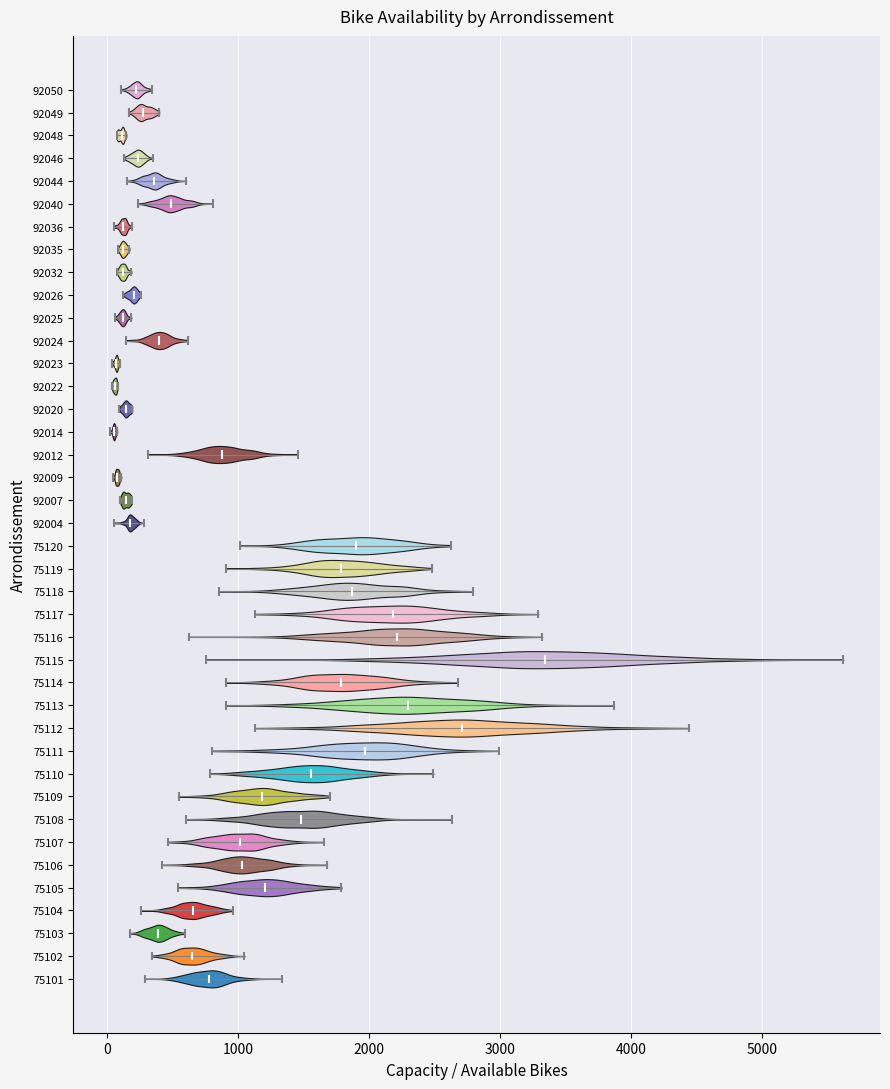

Reading bottom to top, read every violin against the x-axis: where its median line is, and the lowest and highest points it reaches. The values are not printed on the chart, so give them approximately, as read against the axis.

75101: median line 800, lowest point 300, highest point 1300
75102: median line 700, lowest point 300, highest point 1100
75103: median line 400, lowest point 200, highest point 600
75104: median line 700, lowest point 300, highest point 1000
75105: median line 1200, lowest point 500, highest point 1800
75106: median line 1000, lowest point 400, highest point 1700
75107: median line 1000, lowest point 500, highest point 1700
75108: median line 1500, lowest point 600, highest point 2600
75109: median line 1200, lowest point 600, highest point 1700
75110: median line 1600, lowest point 800, highest point 2500
75111: median line 2000, lowest point 800, highest point 3000
75112: median line 2700, lowest point 1100, highest point 4400
75113: median line 2300, lowest point 900, highest point 3900
75114: median line 1800, lowest point 900, highest point 2700
75115: median line 3300, lowest point 800, highest point 5600
75116: median line 2200, lowest point 600, highest point 3300
75117: median line 2200, lowest point 1100, highest point 3300
75118: median line 1900, lowest point 900, highest point 2800
75119: median line 1800, lowest point 900, highest point 2500
75120: median line 1900, lowest point 1000, highest point 2600
92004: median line 200, lowest point 100, highest point 300
92007: median line 100, lowest point 100, highest point 200
92009: median line 100, lowest point 0, highest point 100
92012: median line 900, lowest point 300, highest point 1500
92014: median line 100, lowest point 0, highest point 100
92020: median line 100, lowest point 100, highest point 200
92022: median line 100, lowest point 0, highest point 100
92023: median line 100, lowest point 0, highest point 100
92024: median line 400, lowest point 100, highest point 600
92025: median line 100, lowest point 100, highest point 200
92026: median line 200, lowest point 100, highest point 300
92032: median line 100, lowest point 100, highest point 200
92035: median line 100, lowest point 100, highest point 200
92036: median line 100, lowest point 100, highest point 200
92040: median line 500, lowest point 200, highest point 800
92044: median line 400, lowest point 200, highest point 600
92046: median line 200, lowest point 100, highest point 400
92048: median line 100, lowest point 100, highest point 100
92049: median line 300, lowest point 200, highest point 400
92050: median line 200, lowest point 100, highest point 300